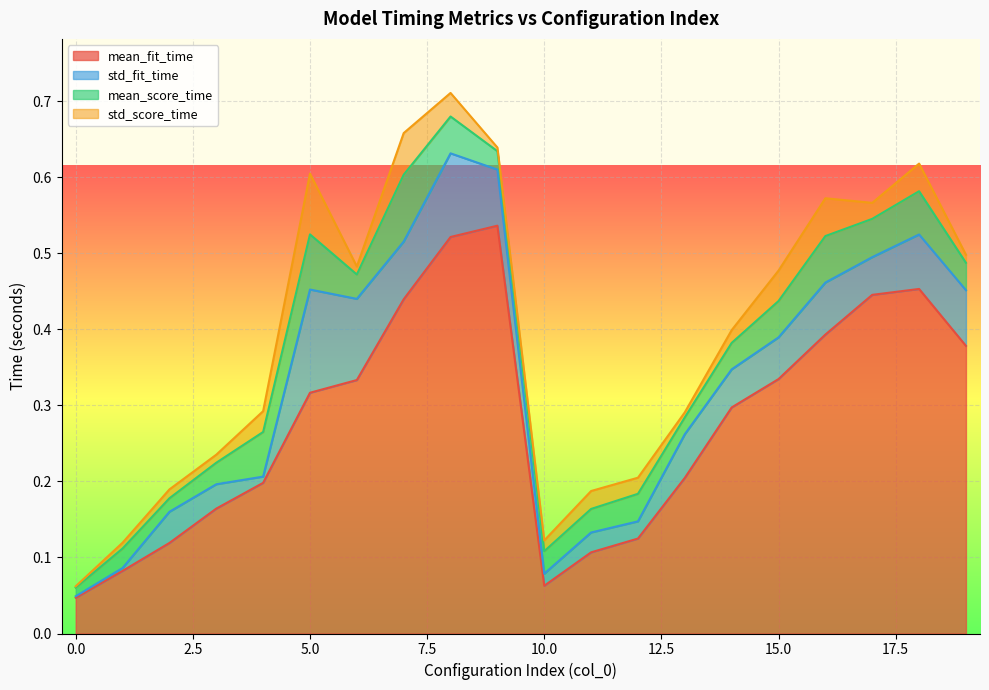

True or false: std_fit_time has more than 1 interior local peaks.

True